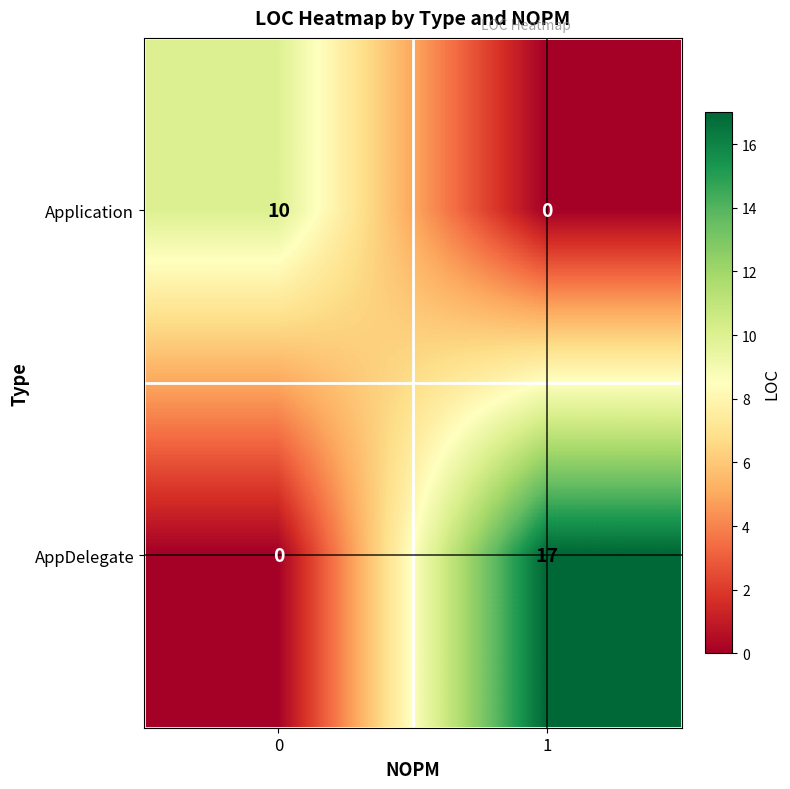

Reading left to right, list all the values displayed in this chart.

Application: 10	0
AppDelegate: 0	17